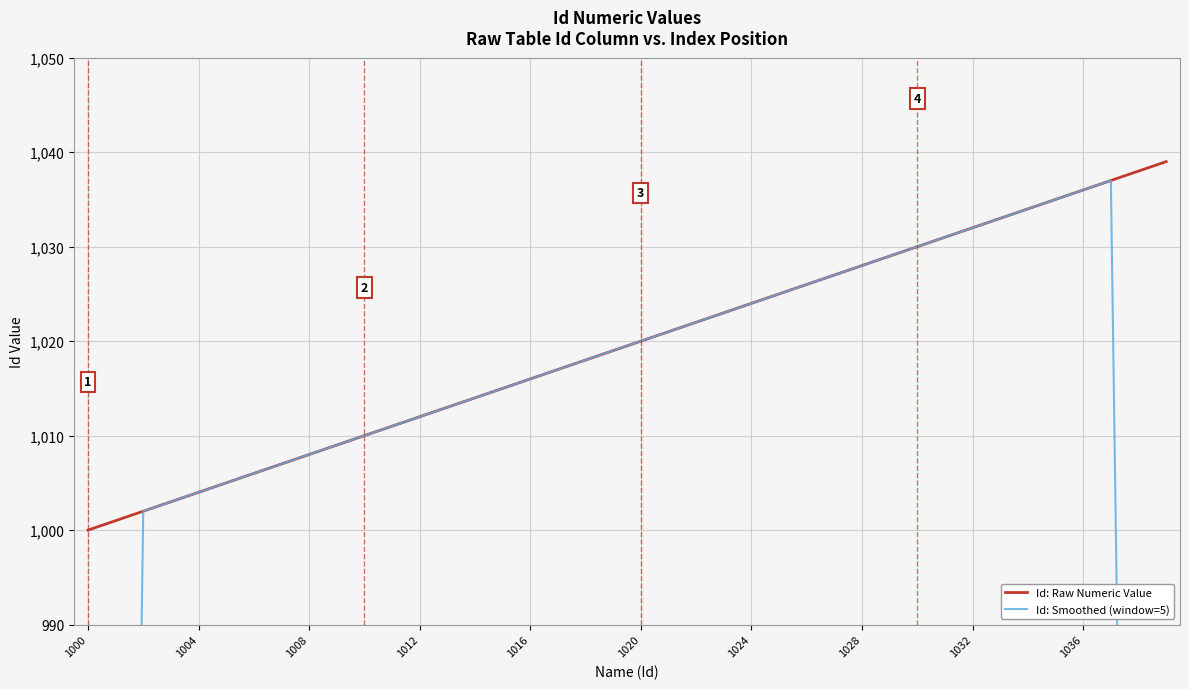

List the series in order of their peak value, highest first.

Id: Raw Numeric Value, Id: Smoothed (window=5)